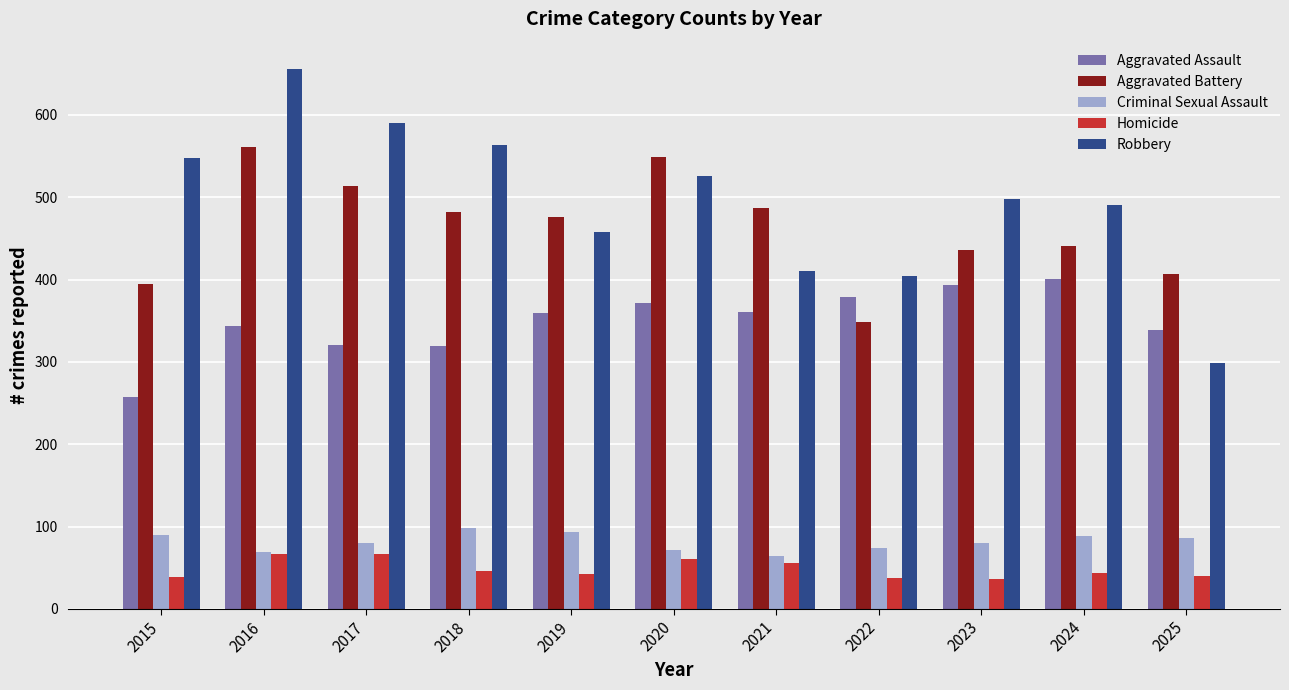

Rank the series by their maximum value, from highest to lowest.

Robbery, Aggravated Battery, Aggravated Assault, Criminal Sexual Assault, Homicide